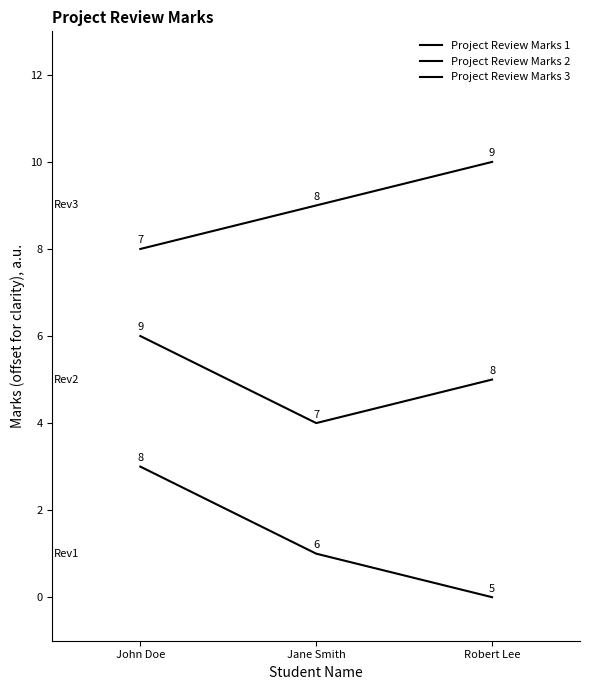

At how many categories does at least one series exceed 8?

2